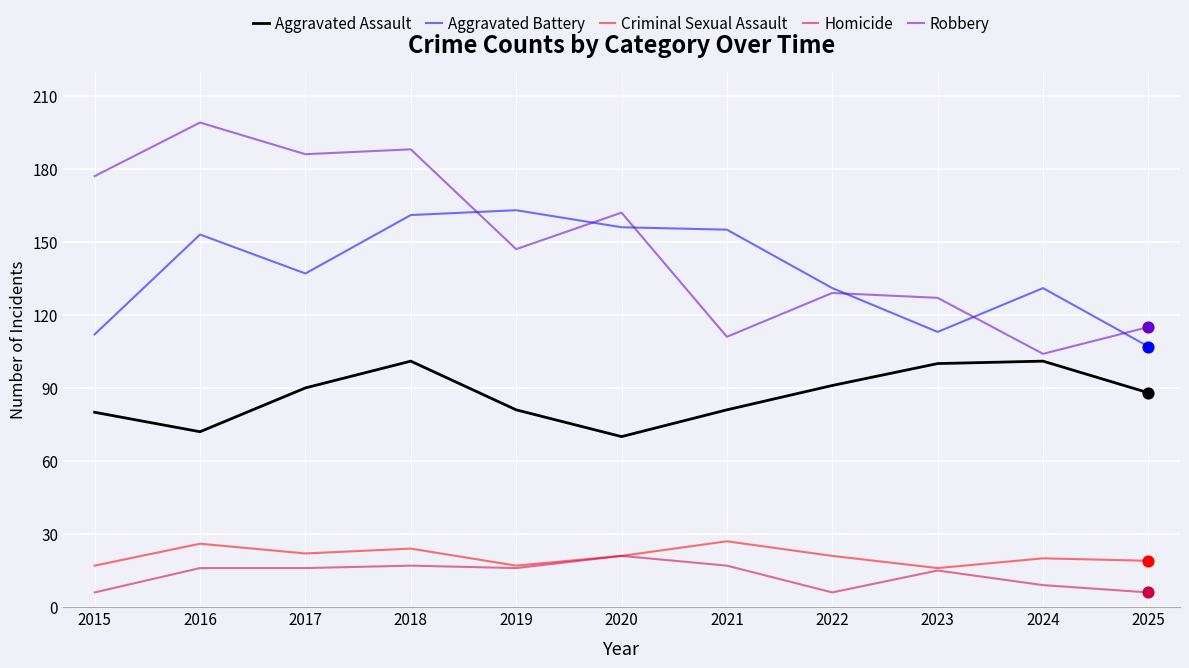

At which category is the sum across all series the highest?

2018